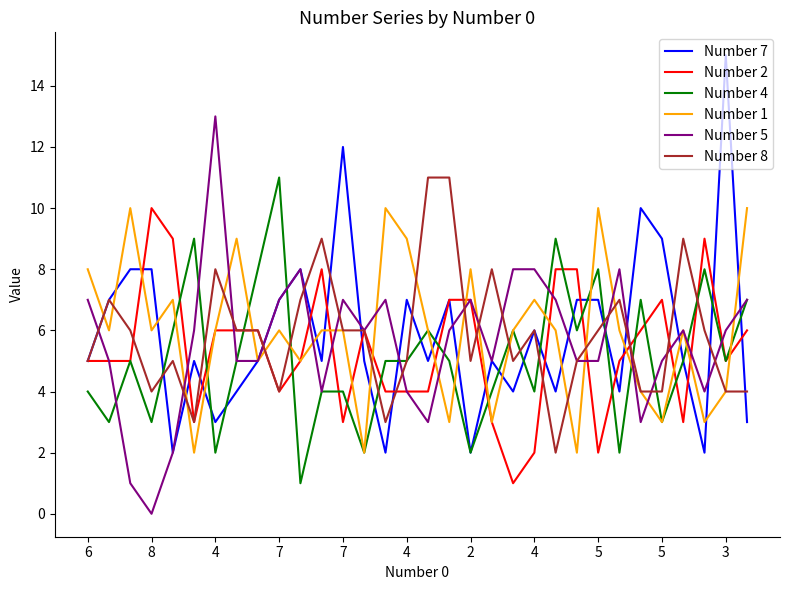

Which series has the largest range (max minus min)?

Number 7